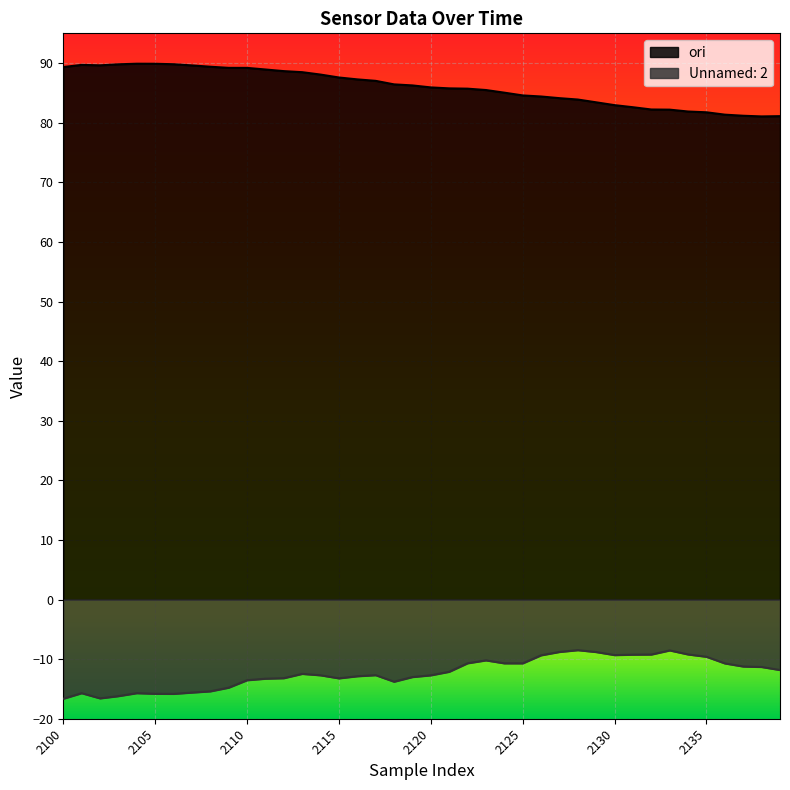

True or false: Unnamed: 2 and ori cross at least once.

False